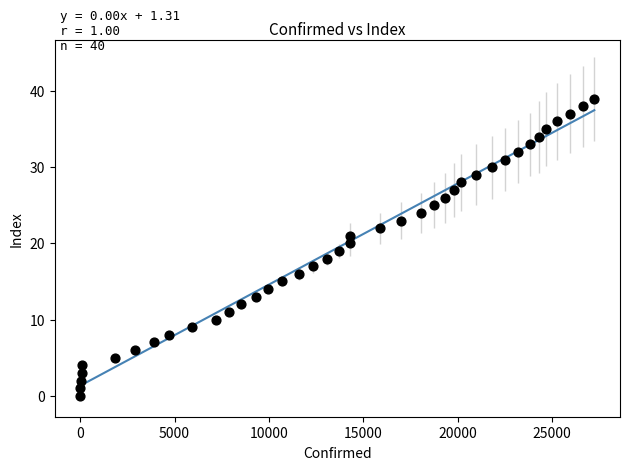

What is the range of Y values (max minus min)?

39